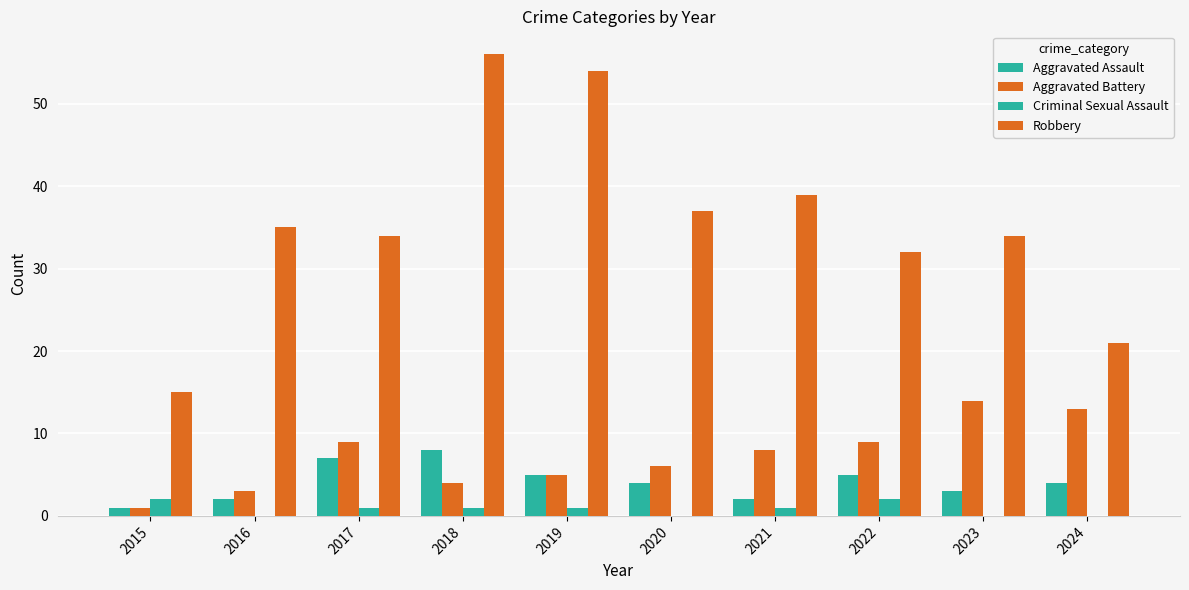

How many groups of bars are there?

10